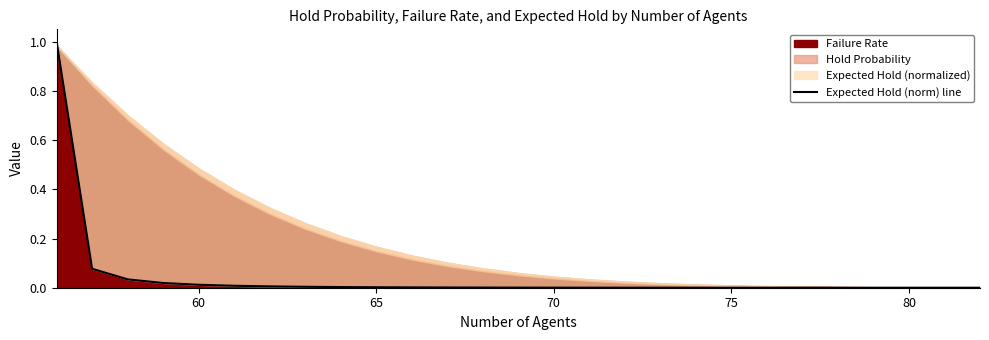

True or false: the data has more than 2 interior local peaks.

False